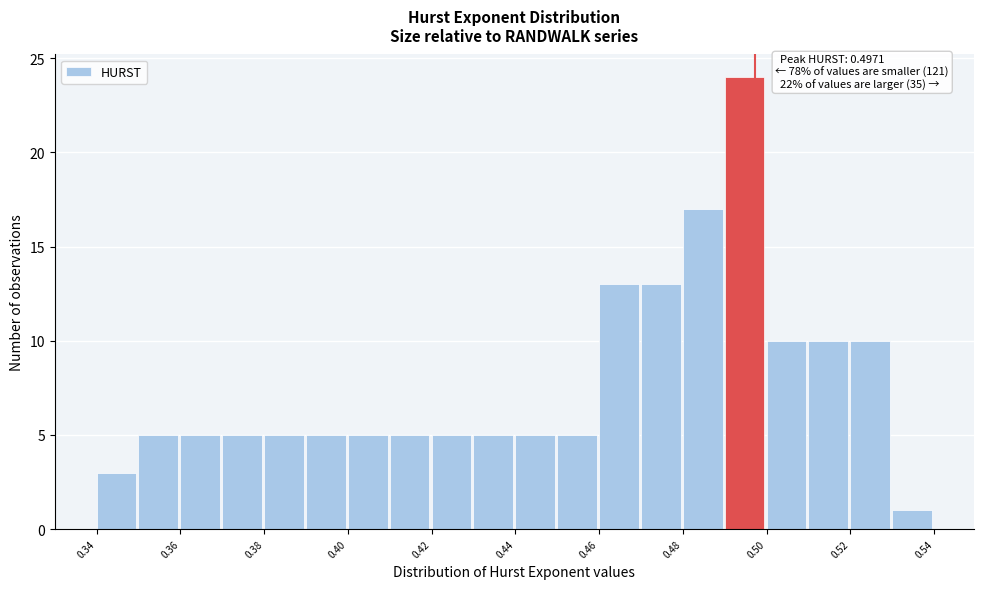

Over which range of the x-axis is the bar tallest?

0.49 to 0.50